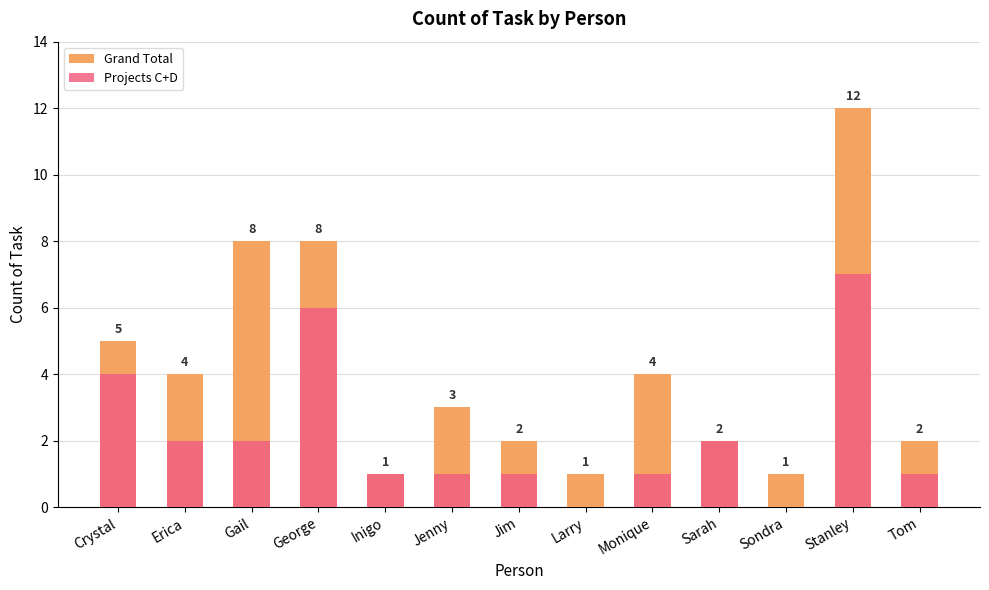

What is the spread (max minus min) of values at Crystal?

1